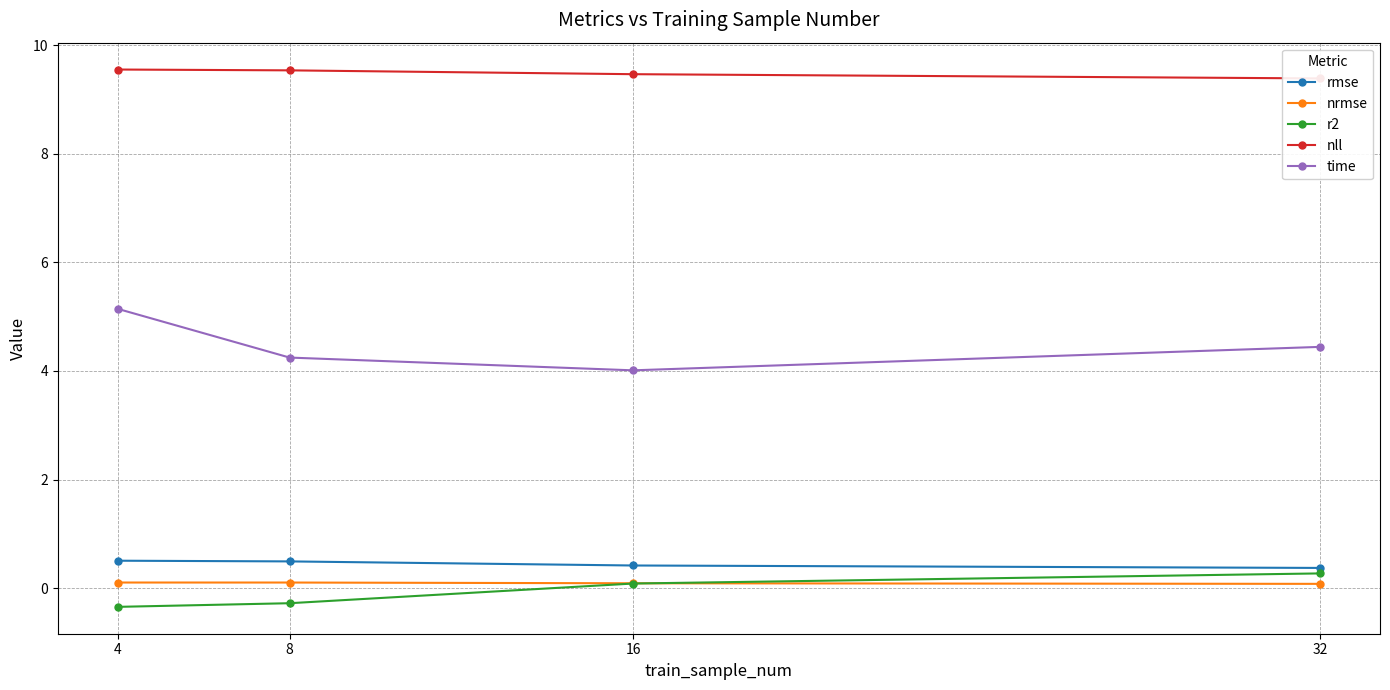

What is the spread (max minus min) of values at 8?

9.8